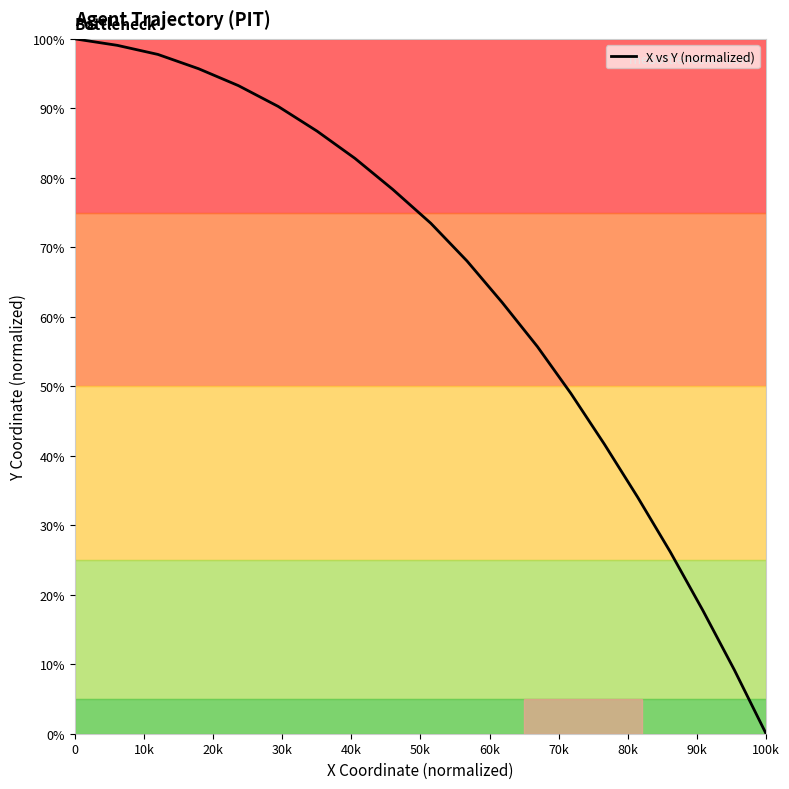

What is the greatest value displayed?

100.0